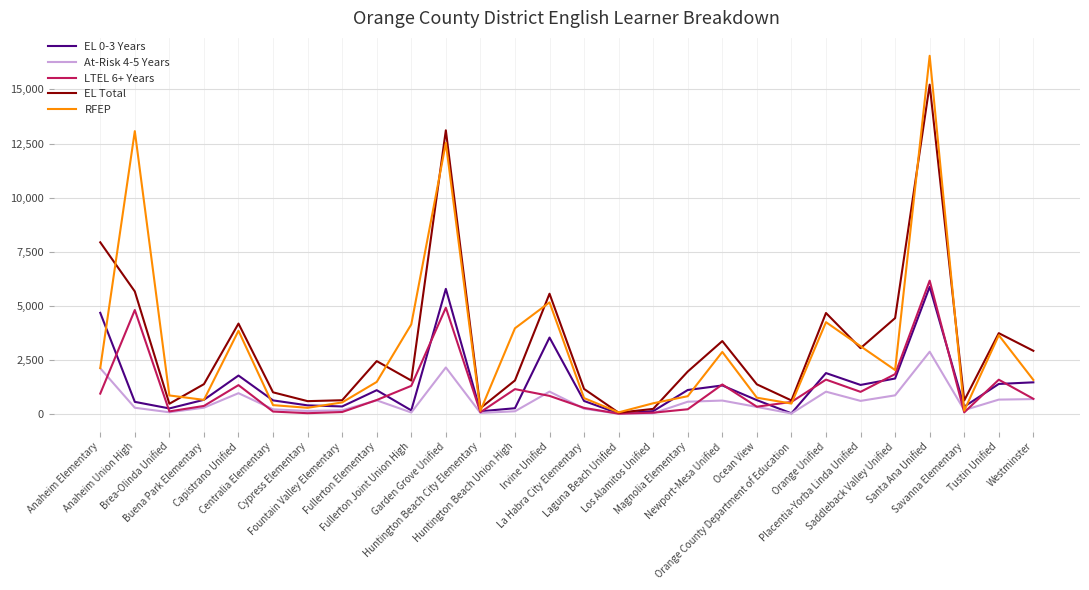

Which series has the widest spread of values?

RFEP